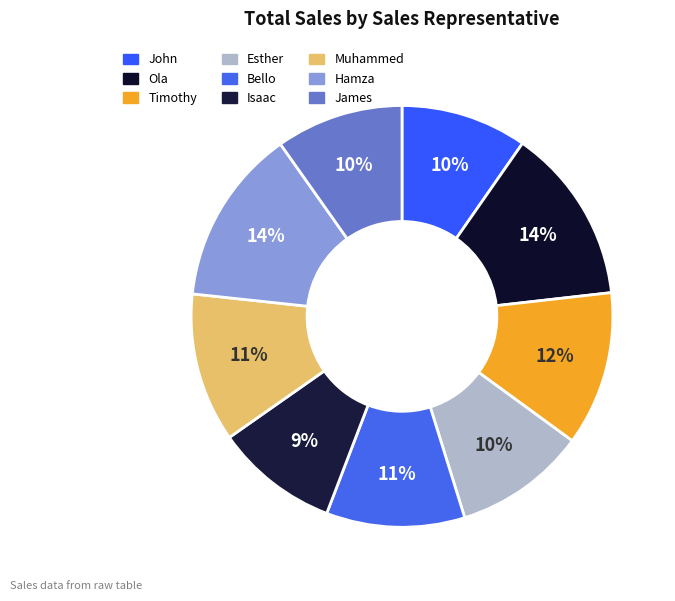

To the nearest percent, what percentage of the pie is Muhammed?

11%